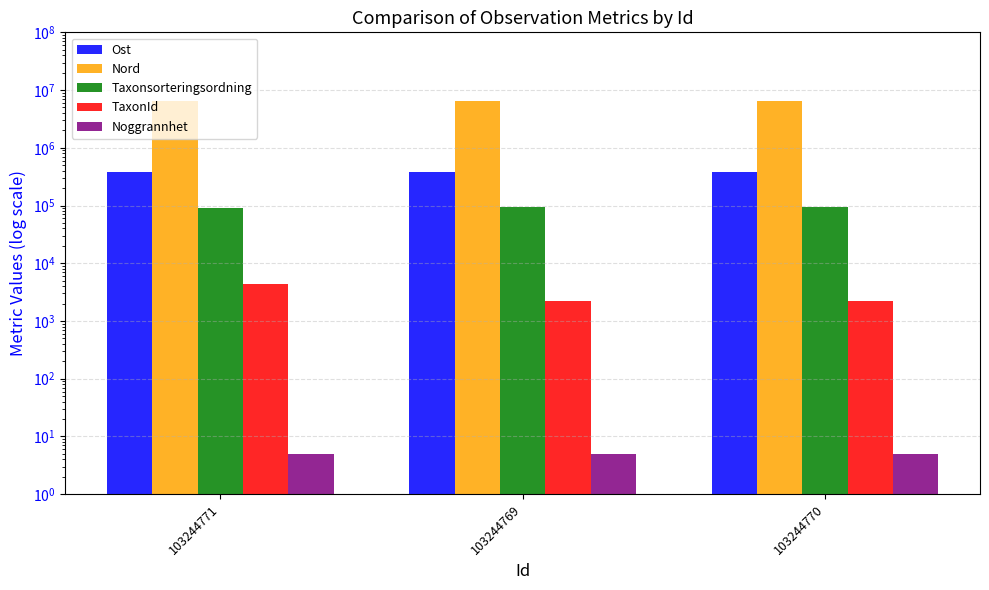

Count the Taxonsorteringsordning values in the range 90653 to 93375.

3